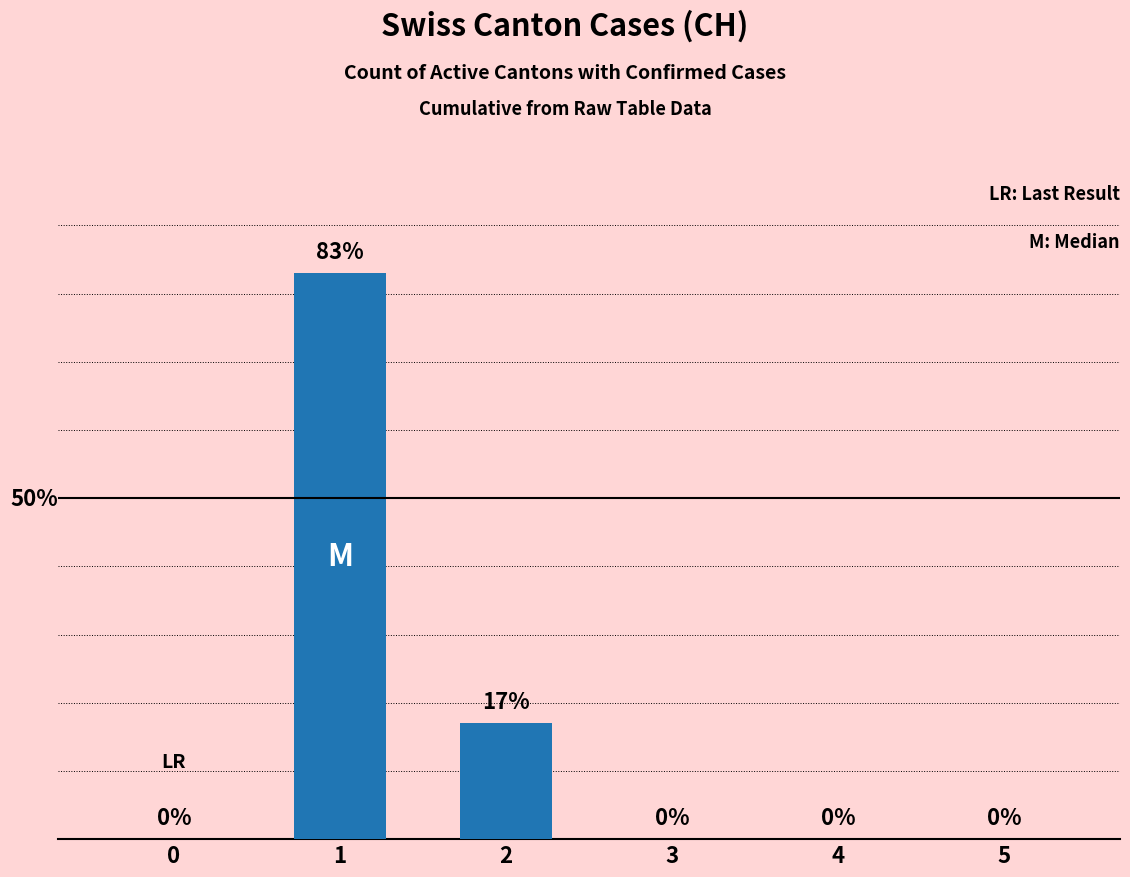

Are the bars horizontal?

No